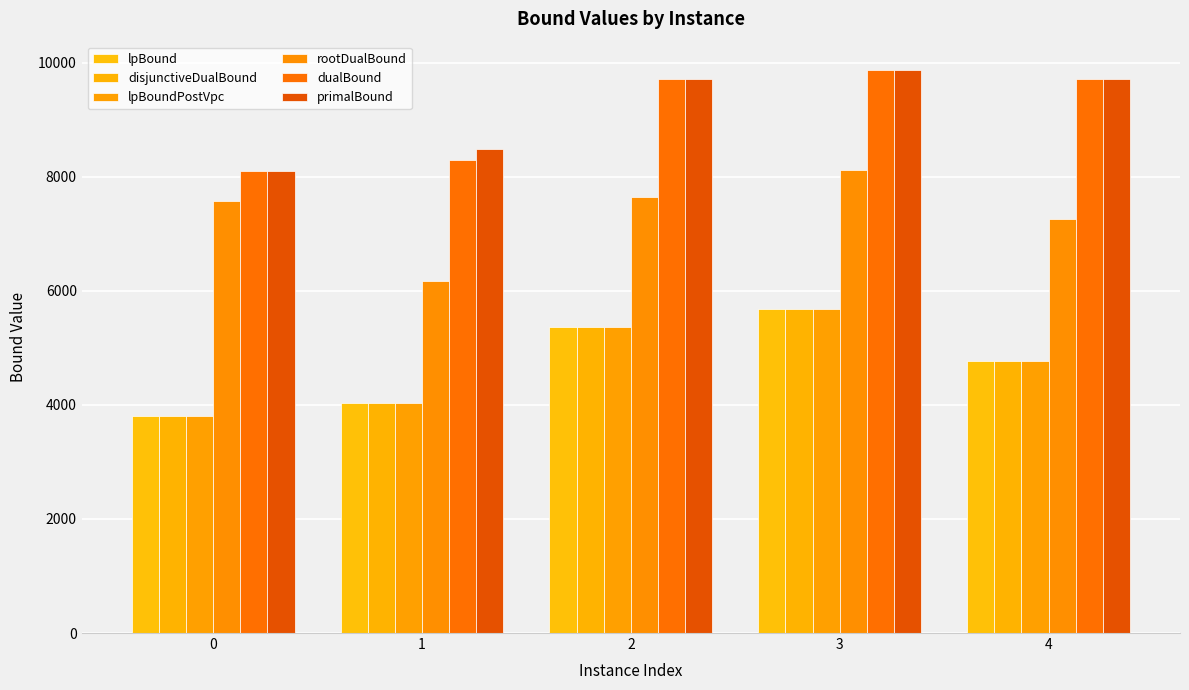

Rank the series at 3 from highest to lowest value.

primalBound, dualBound, rootDualBound, lpBound, disjunctiveDualBound, lpBoundPostVpc